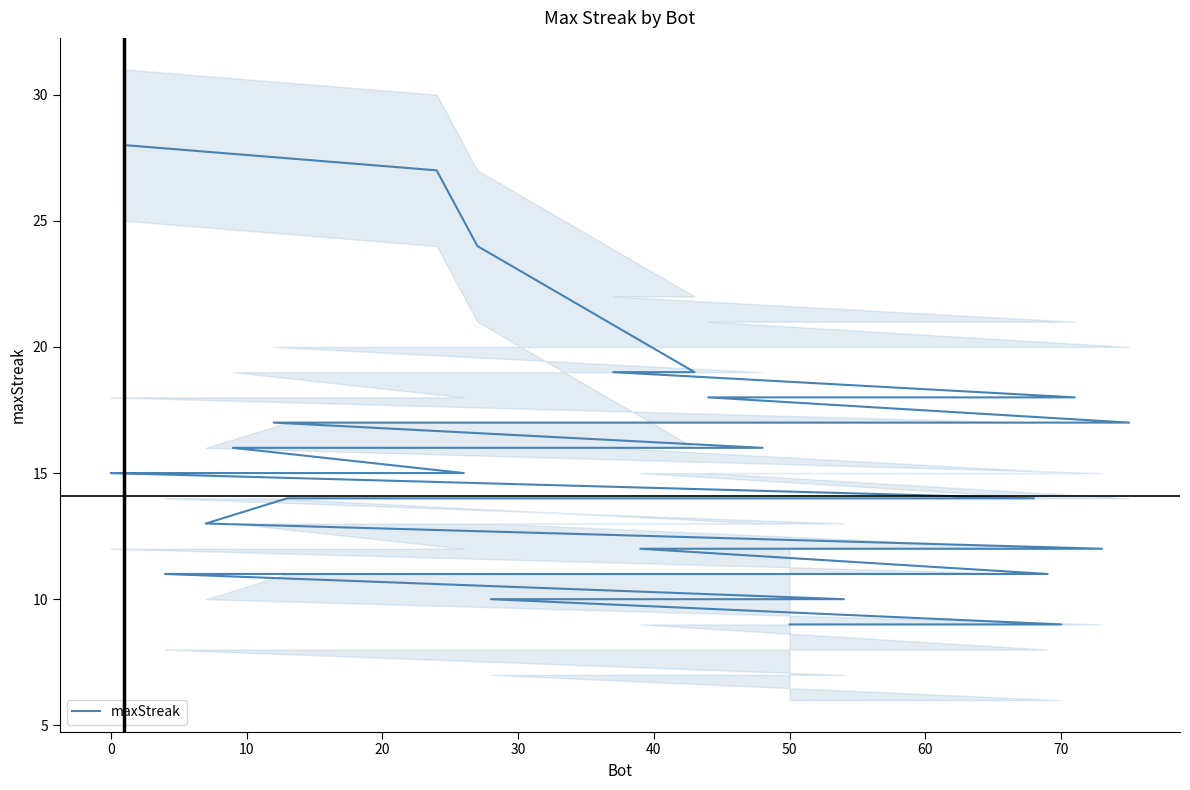

What is the greatest value displayed?

28